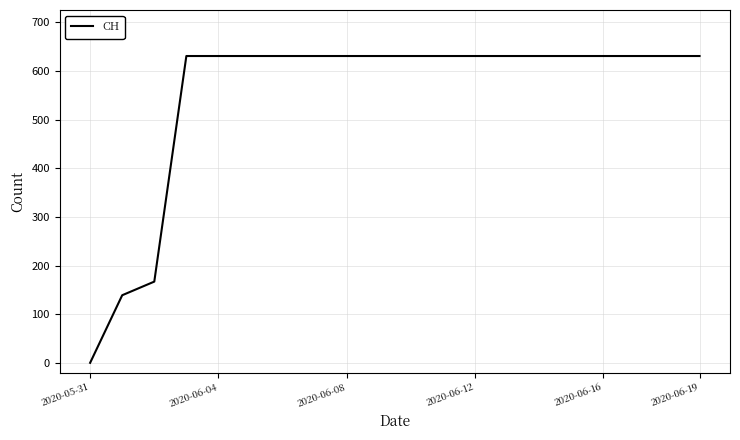

How many distinct data groups are displayed?

1